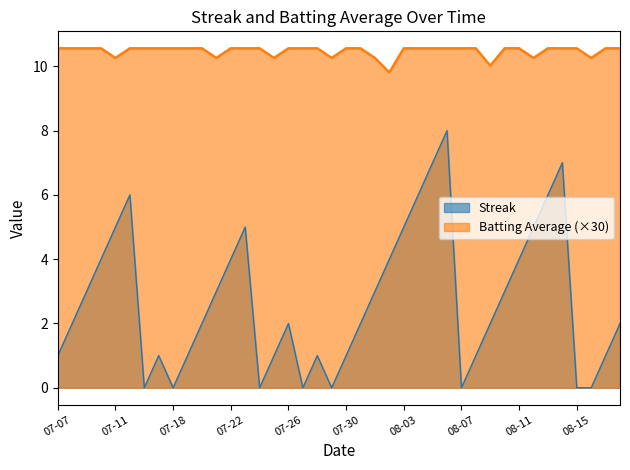

What are all the series names shown in the legend?

Streak, Batting Average (×30)